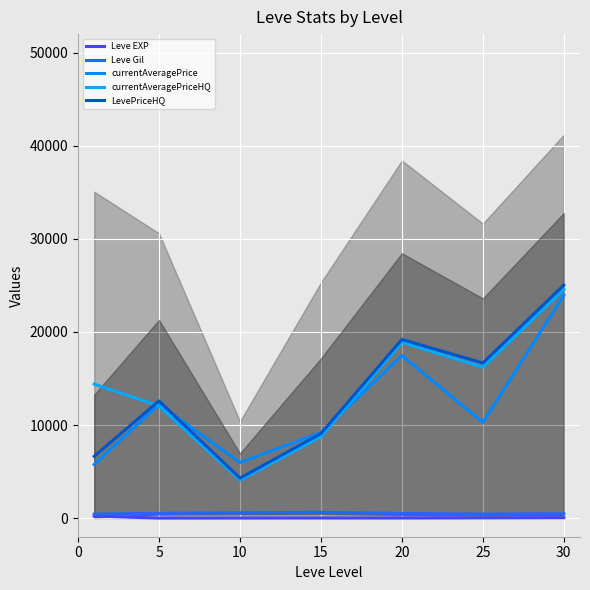

Which series has the largest total across all categories?

currentAveragePriceHQ